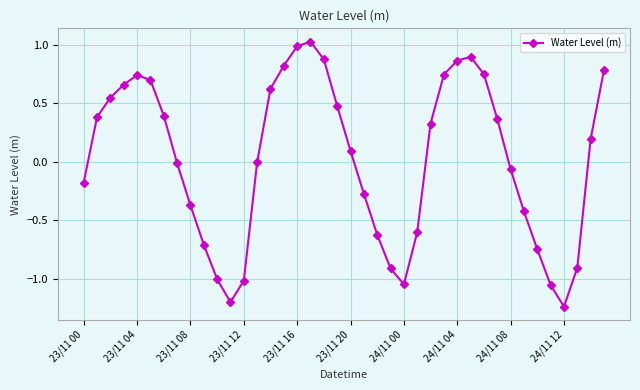

What is the difference between the maximum and minimum values?

2.3